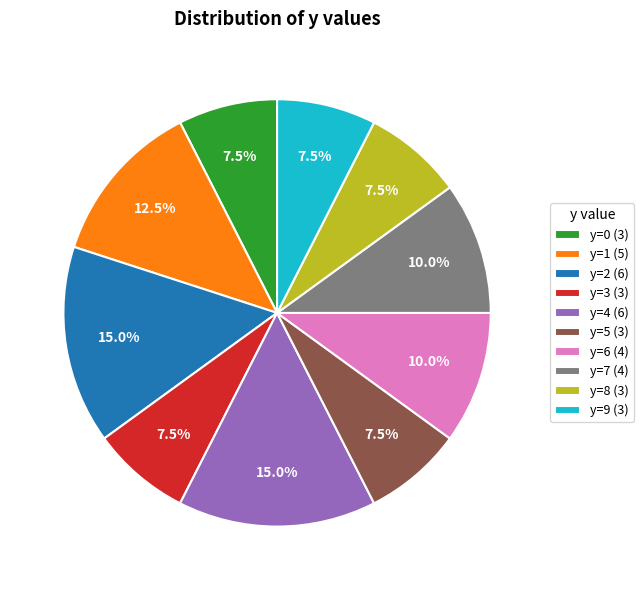

How much of the chart is everything except y=5 (3)?

92.5%